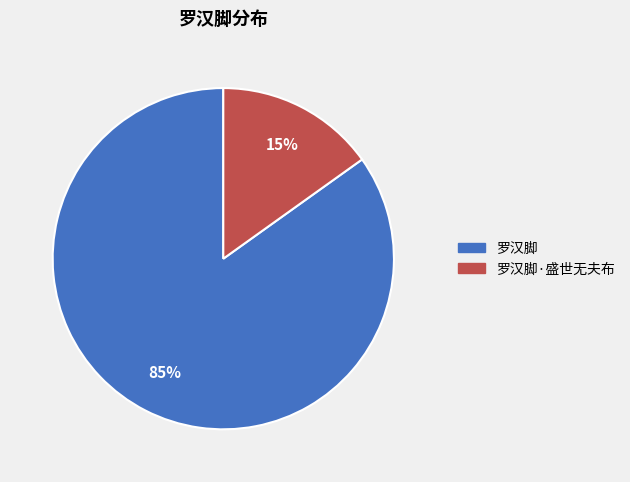

Count the number of slices in the pie.

2